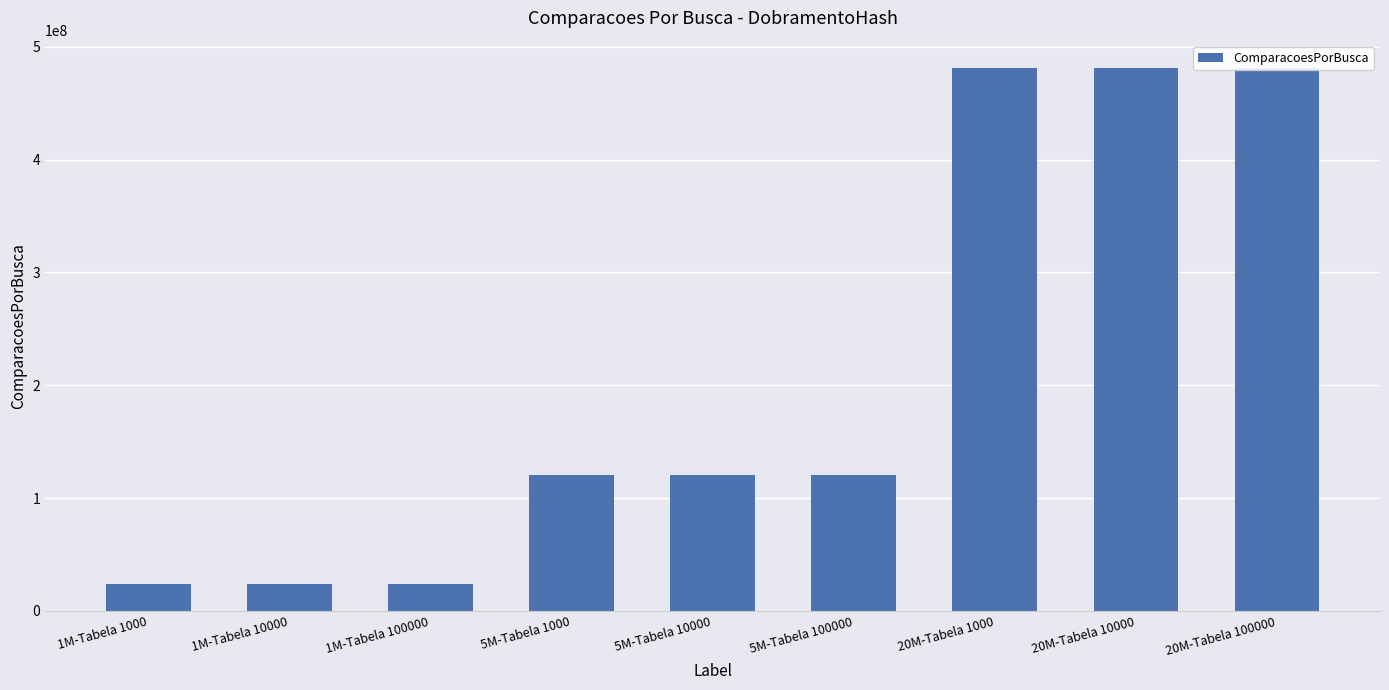

Are the bars grouped side by side (vs. stacked)?

No